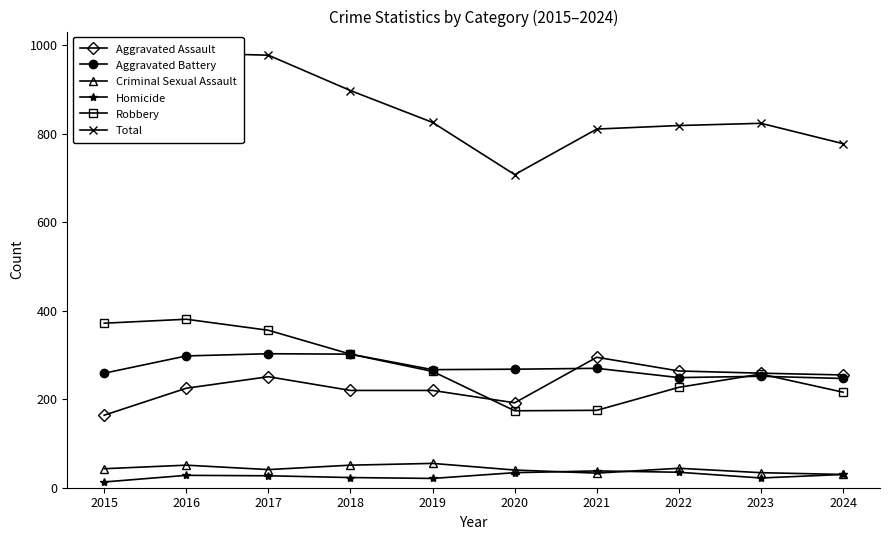

True or false: Total and Robbery intersect in this chart.

False